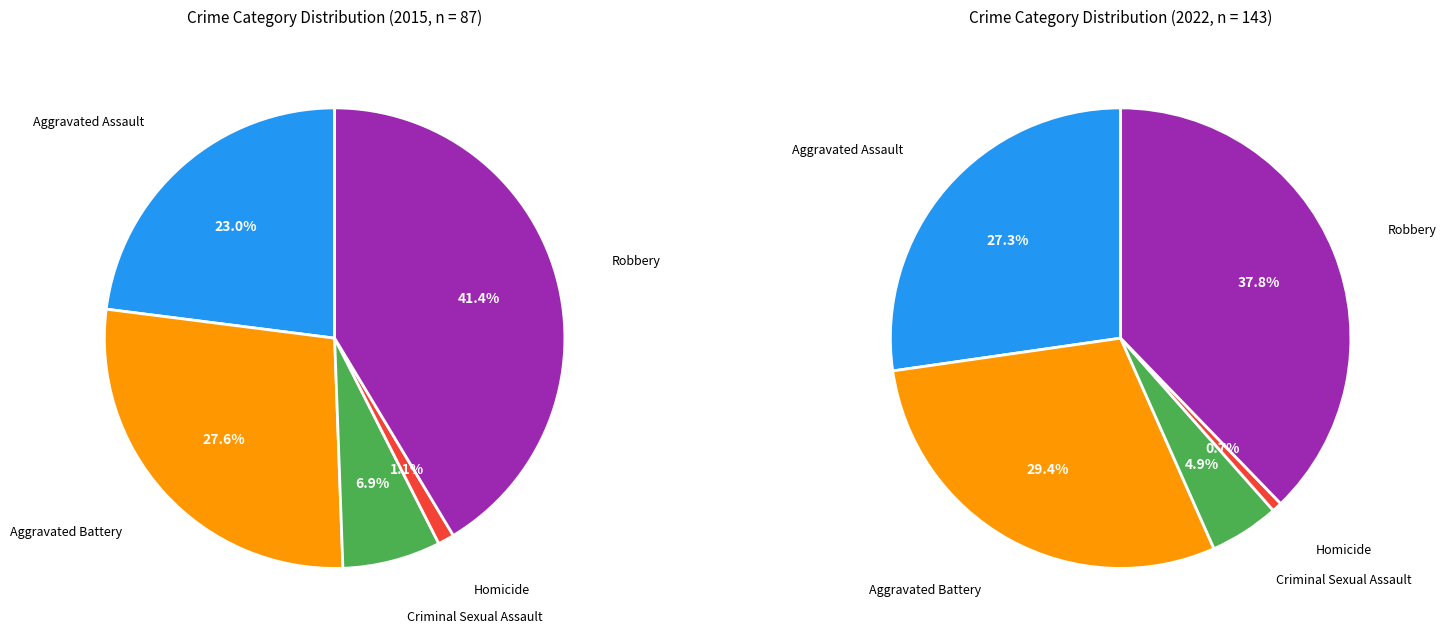

To the nearest percent, what portion does Homicide represent?

1%